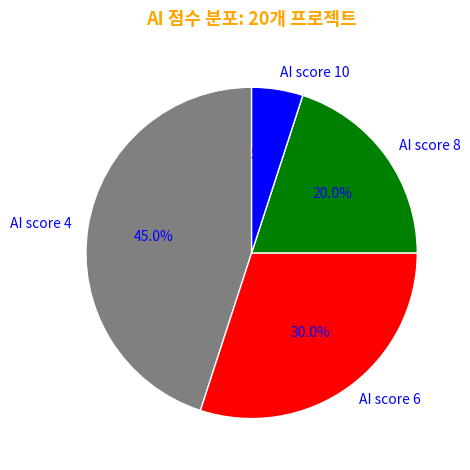

Which category has the smallest portion of the pie?

AI score 10